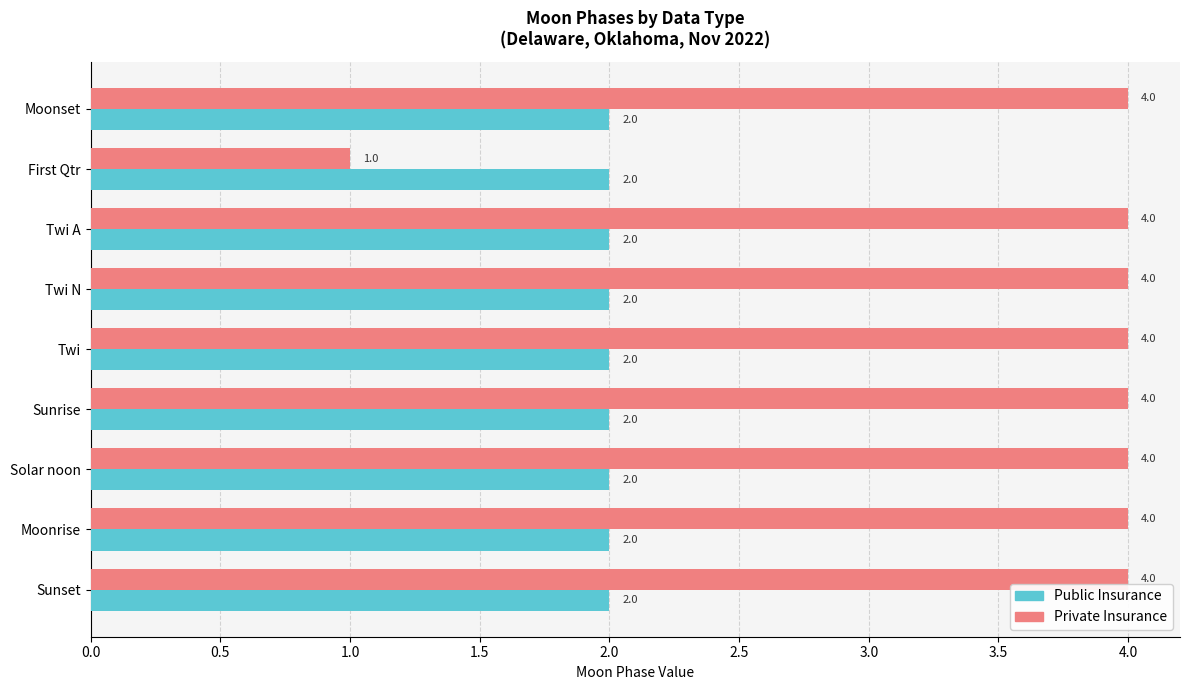

True or false: Private Insurance has a value of 6 at Solar noon.

False